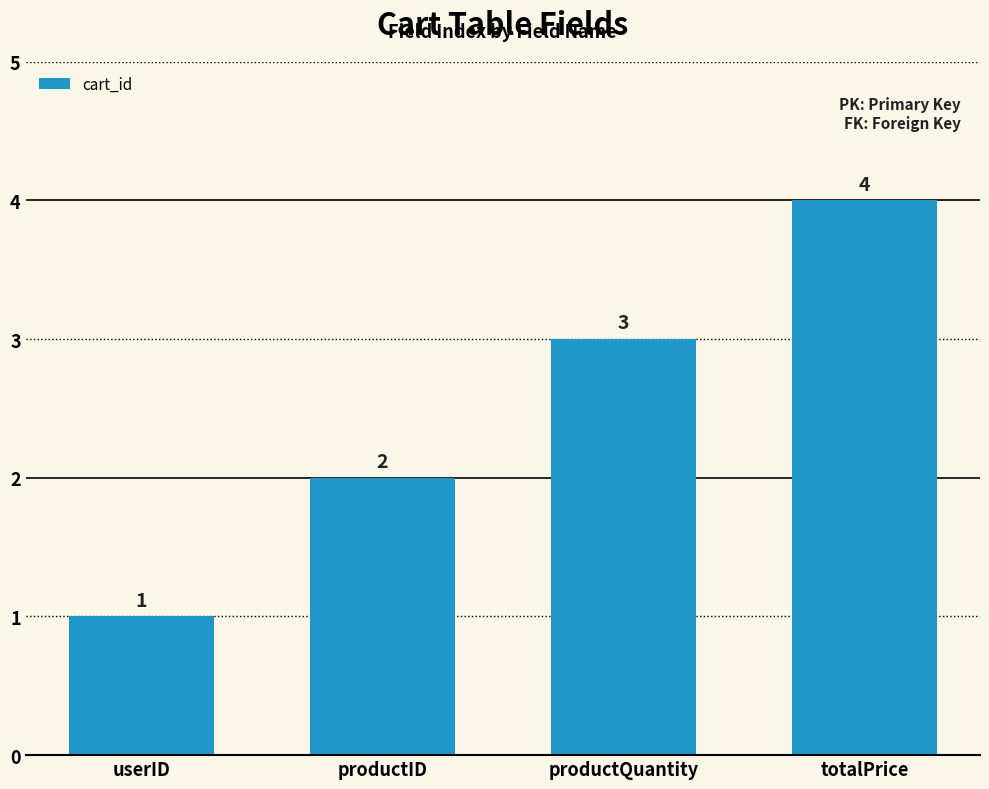

What is the sum of all values?

10